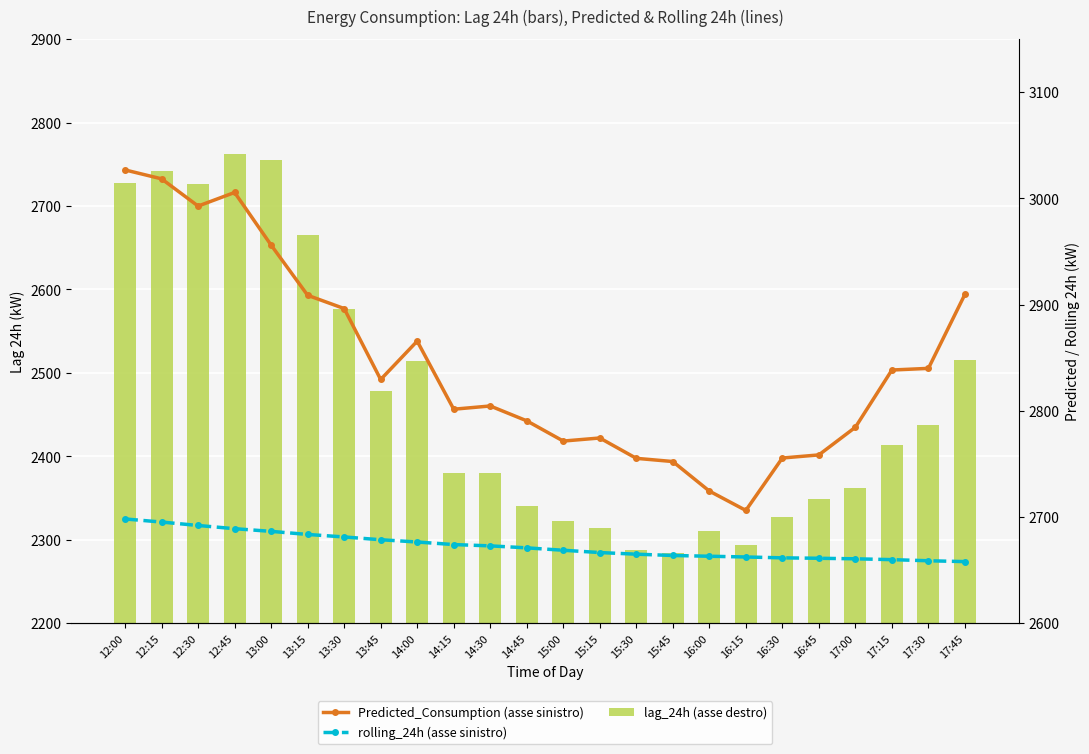

What is the label of the 23rd bar from the left?

17:30